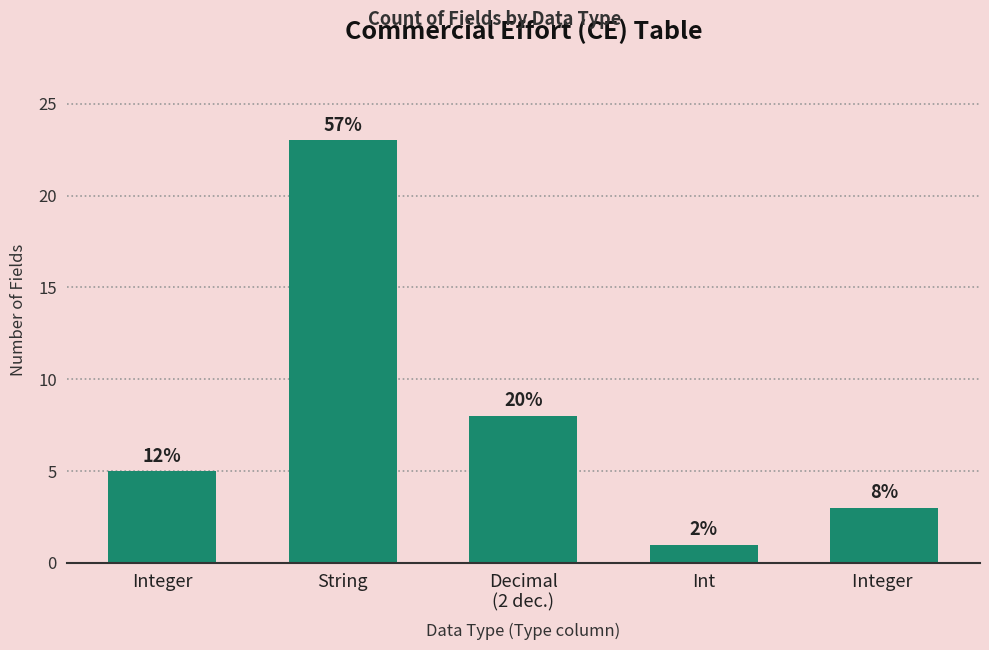

How many bars are there in total?

5